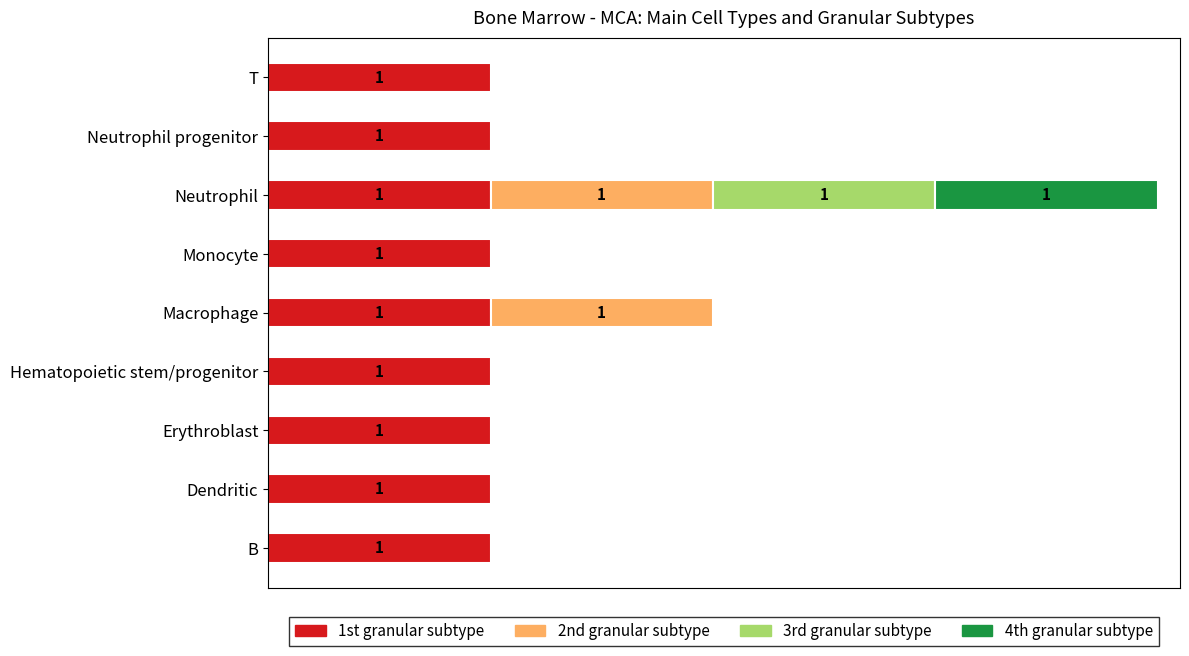

Rank the categories by value from lowest to highest.

B, Dendritic, Erythroblast, Hematopoietic stem/progenitor, Monocyte, Neutrophil progenitor, T, Macrophage, Neutrophil